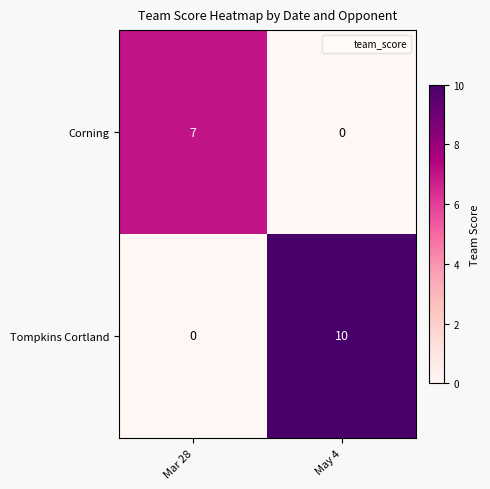

Reading right to left, what are all the values shown in this chart?

Corning: May 4=0	Mar 28=7
Tompkins Cortland: May 4=10	Mar 28=0